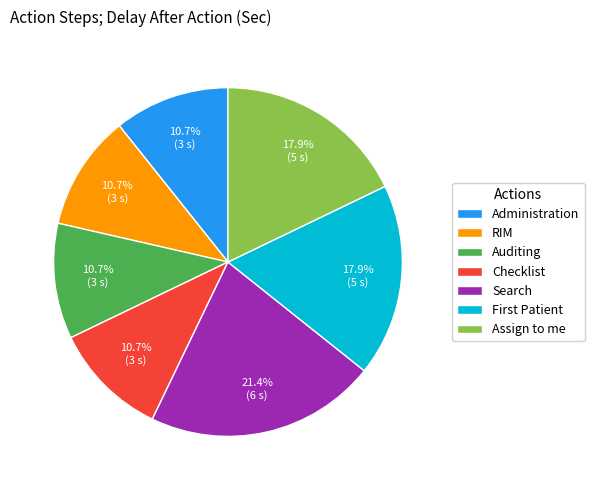

What is the largest slice in the pie chart?

Search